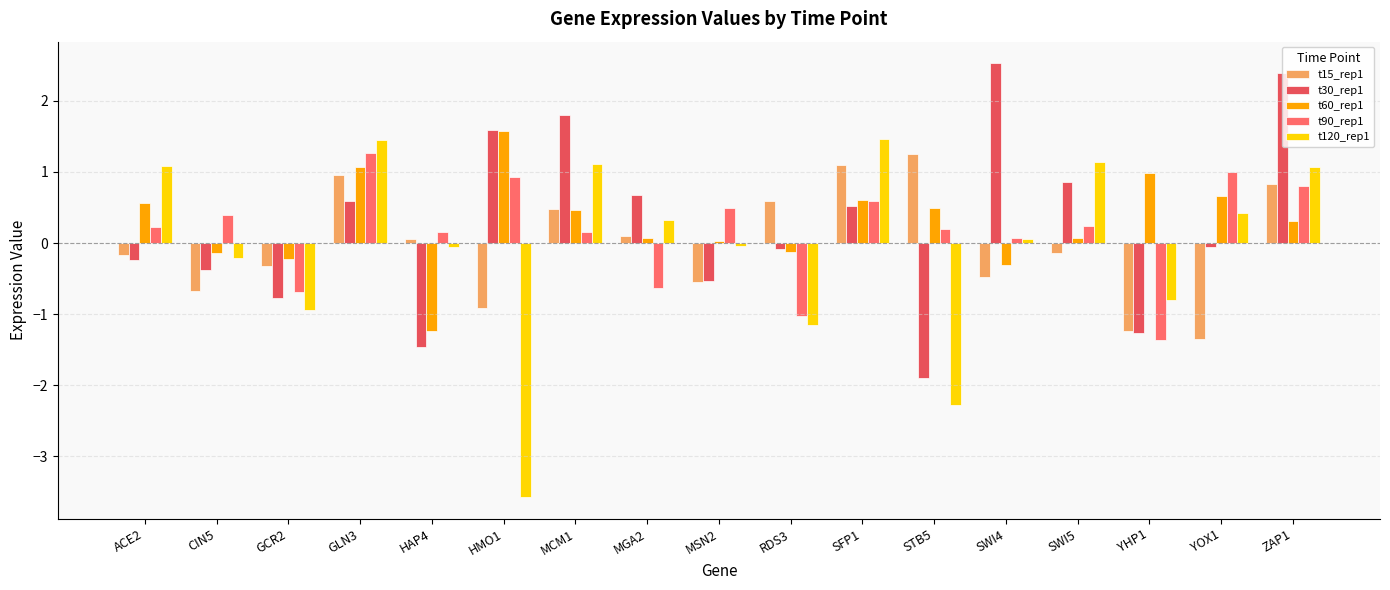

How many values in t90_rep1 are below zero?

4